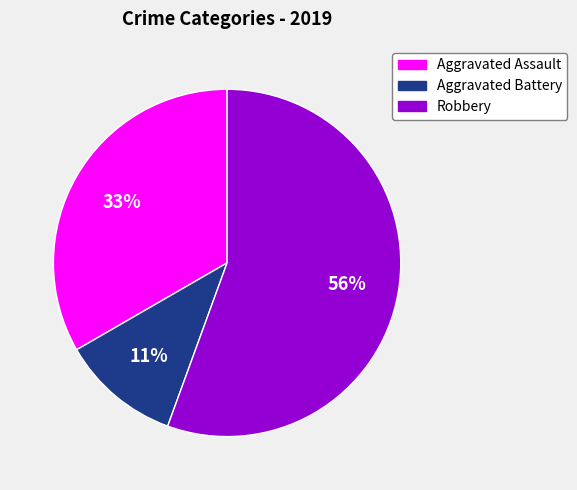

Which has a higher value, Aggravated Battery or Aggravated Assault?

Aggravated Assault